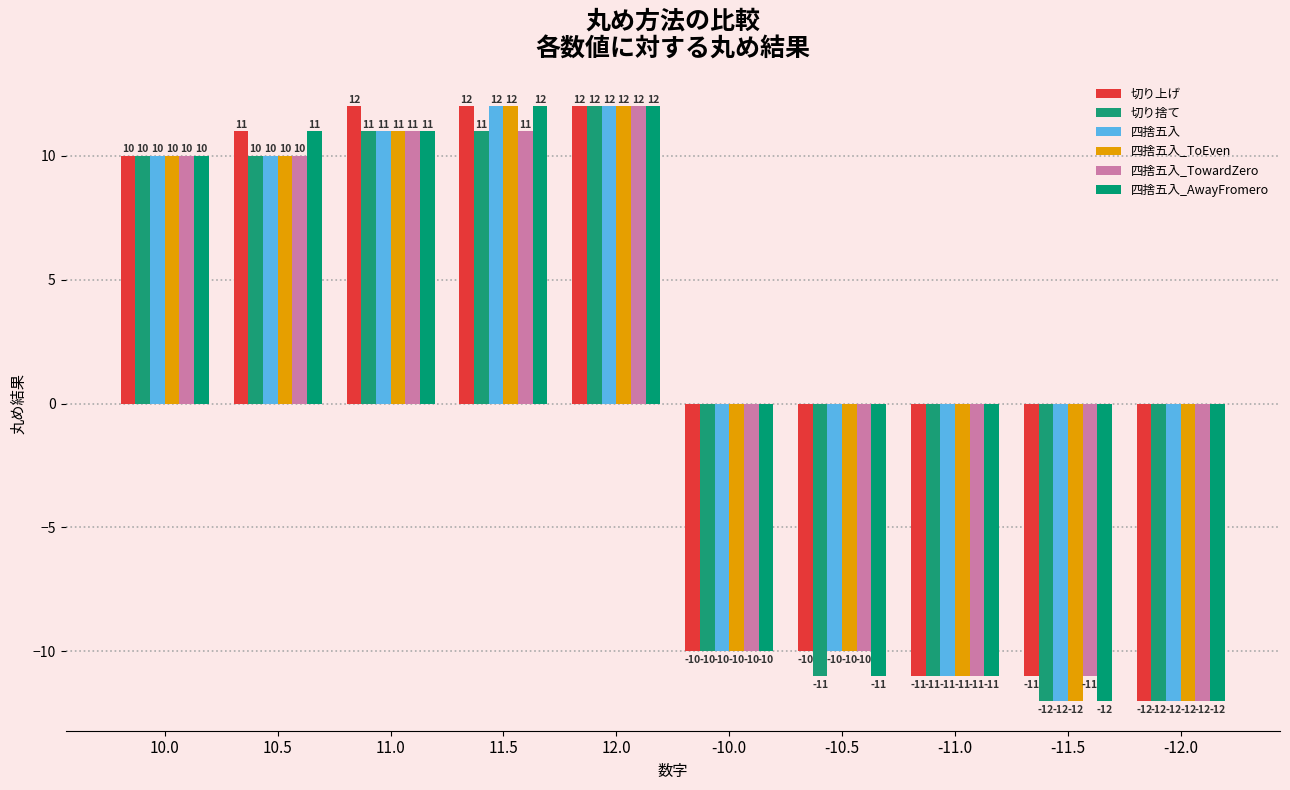

What is the value of the 四捨五入_TowardZero bar at the 7th from the left?

-10